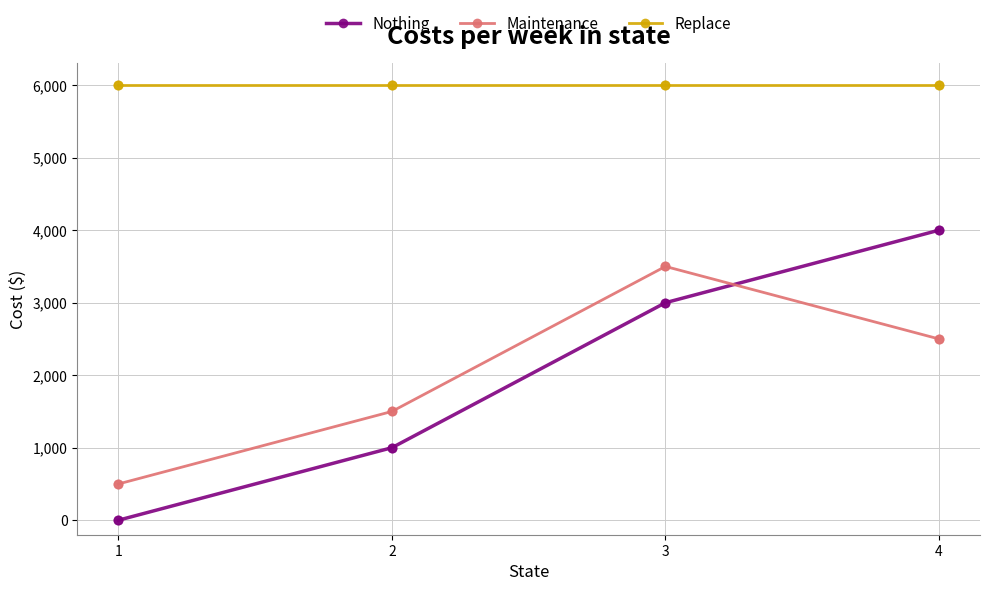

At how many categories does at least one series exceed 1280?

4